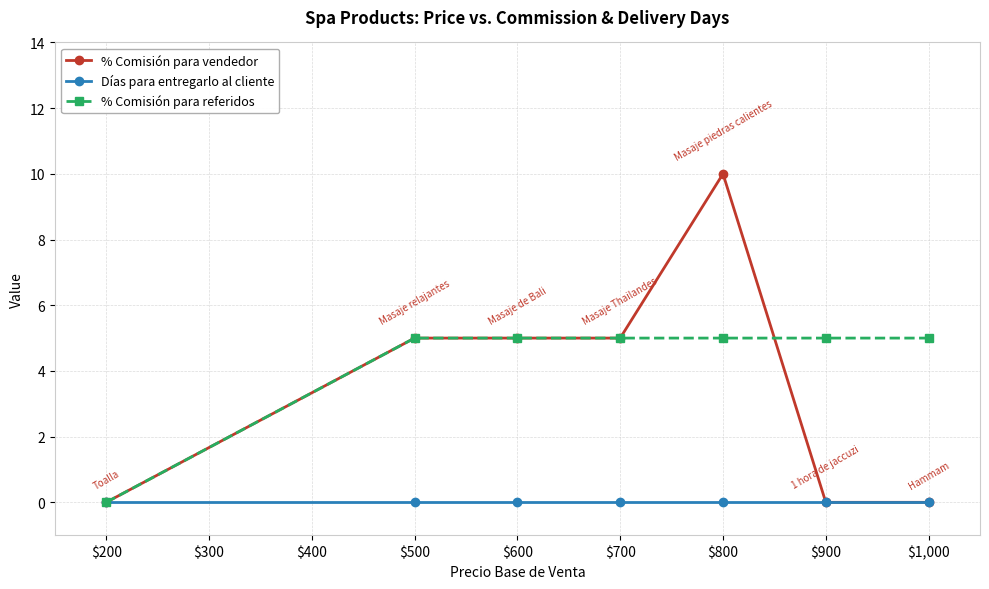

What is the difference between the highest and lowest values at $600?

5